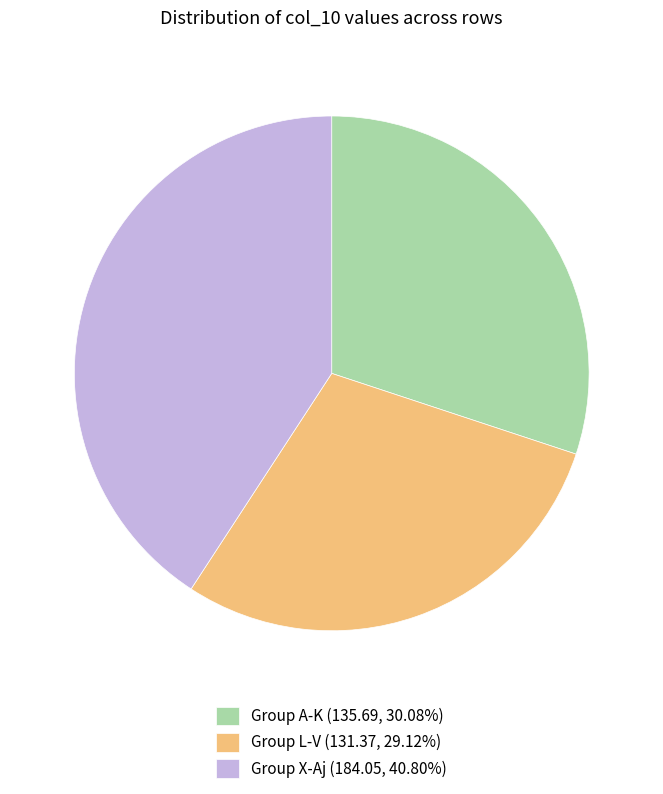

Approximately how many times larger is the value at Group L-V (131.37, 29.12%) compared to Group X-Aj (184.05, 40.80%)?

0.7